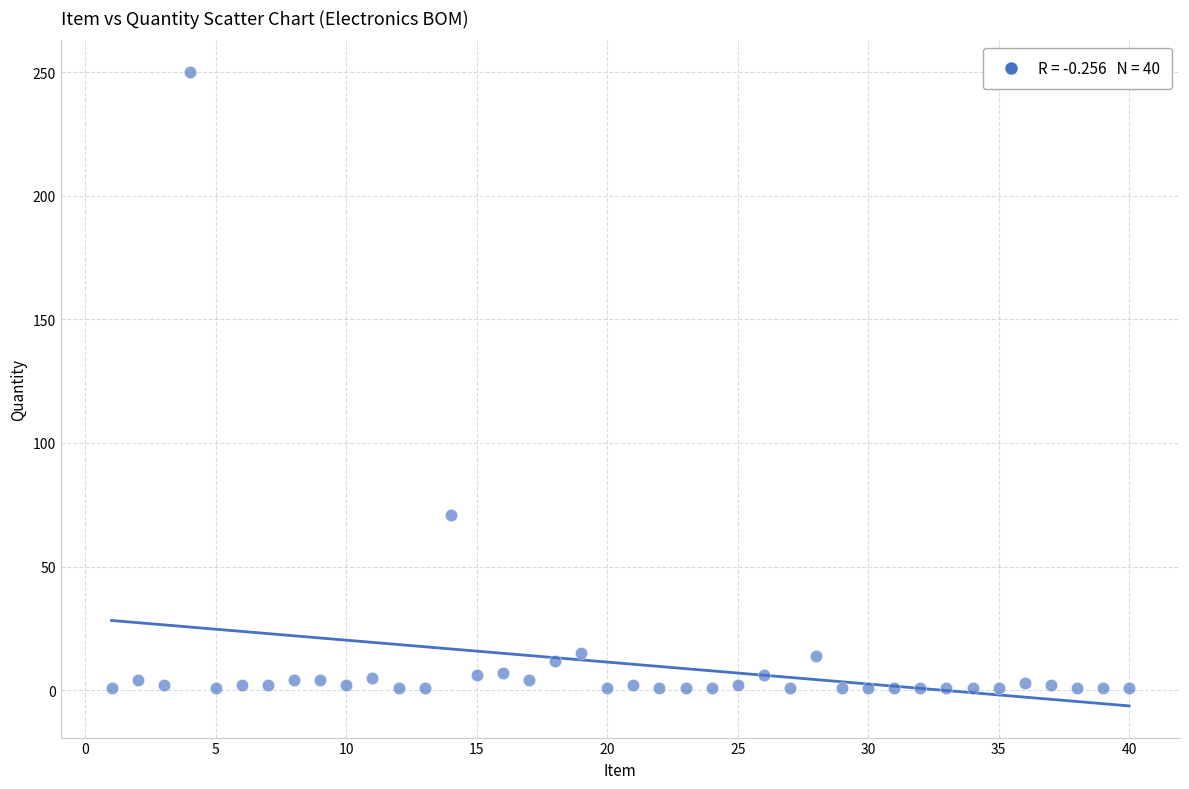

What Y value in the scatter plot is closest to 125?

71